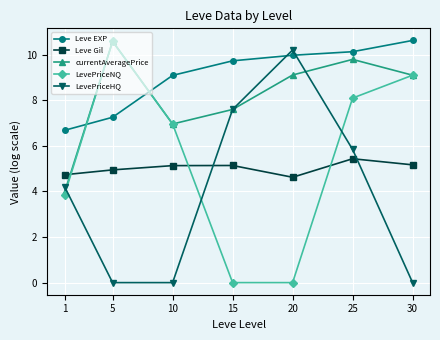

What is the maximum value for currentAveragePrice?

10.6